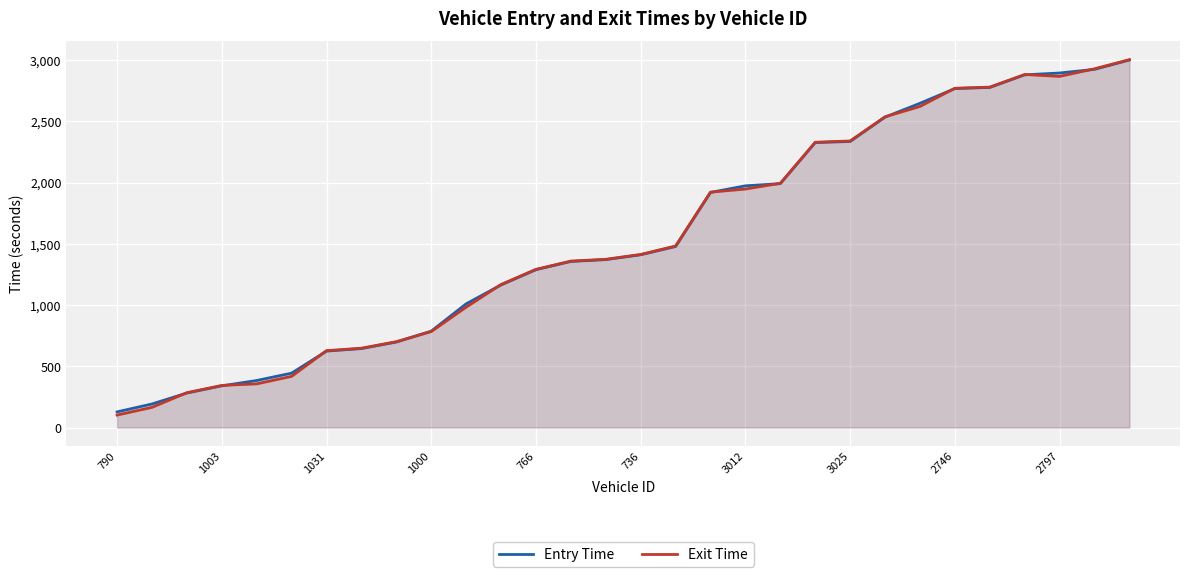

What is the total value across all series at 3012?

3920.0